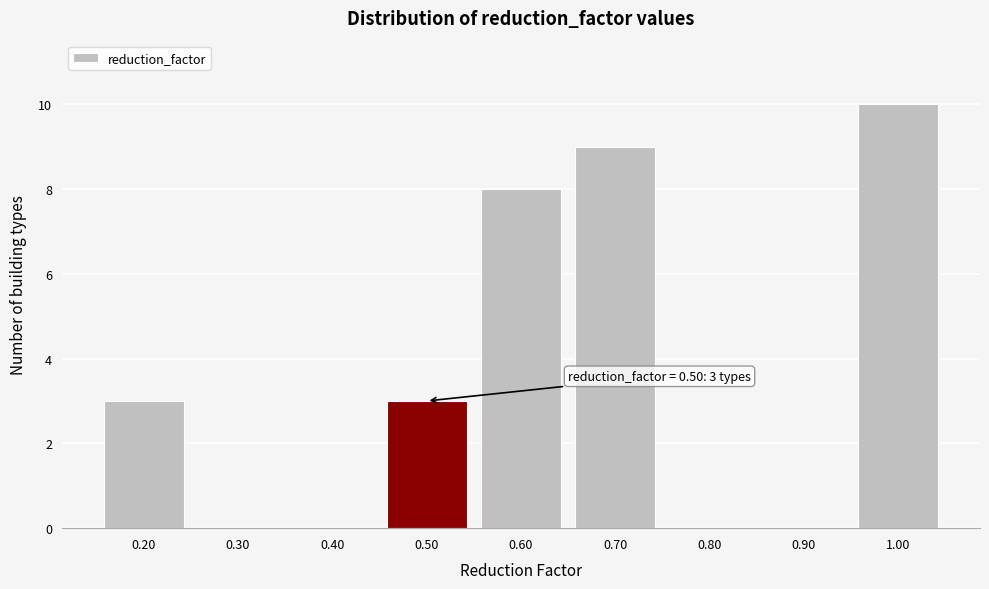

Reading left to right, transcribe all the data shown in this chart.

0.20=3	0.30=0	0.40=0	0.50=3	0.60=8	0.70=9	0.80=0	0.90=0	1.00=10